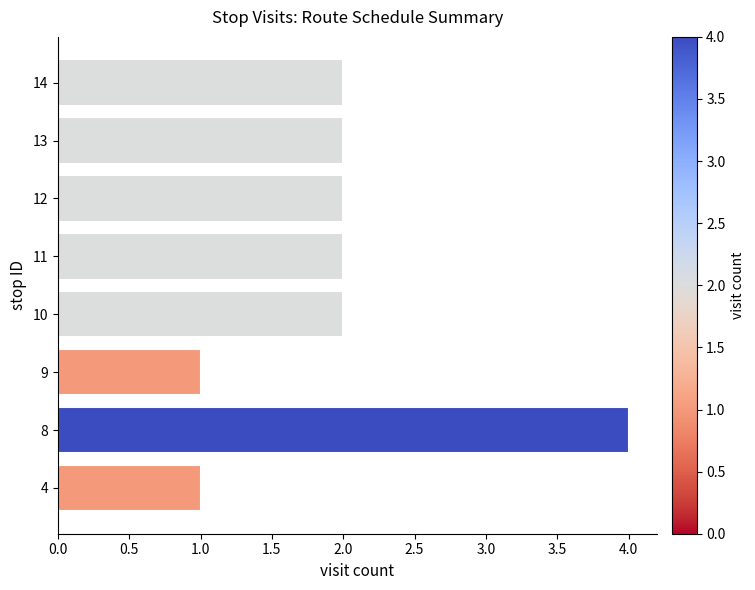

Reading bottom to top, list all the values displayed in this chart.

1	4	1	2	2	2	2	2